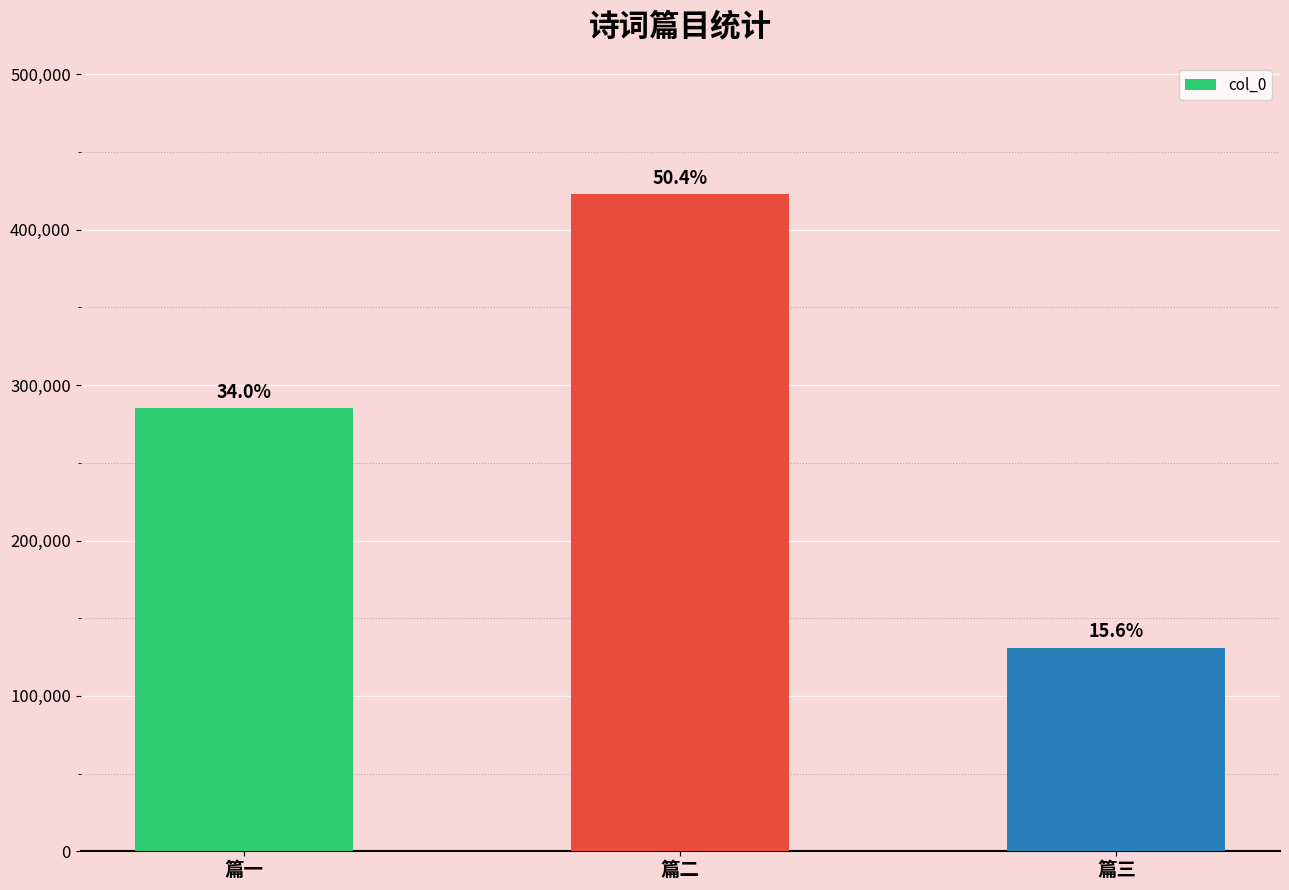

What is the value of the 1st bar from the left?

285233